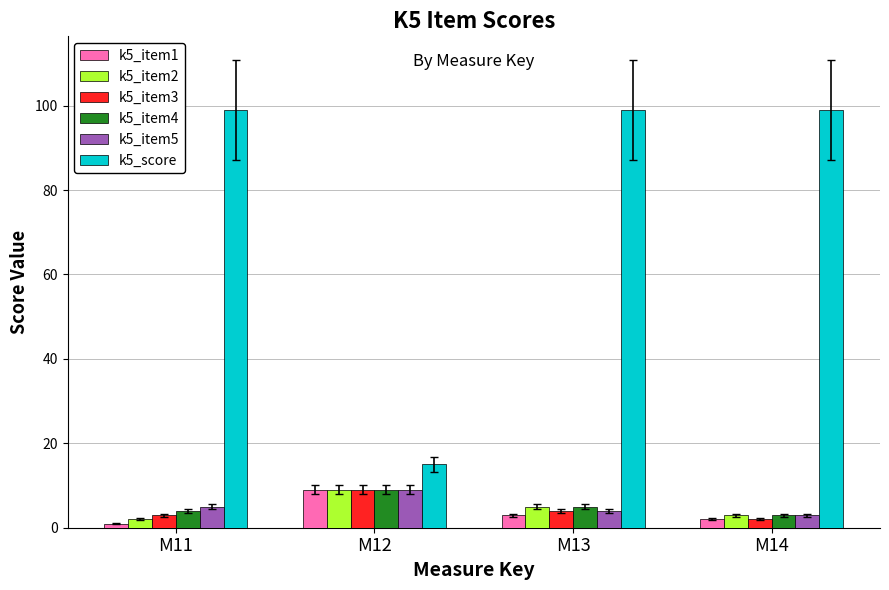

How many k5_item5 values are between 4 and 9?

3